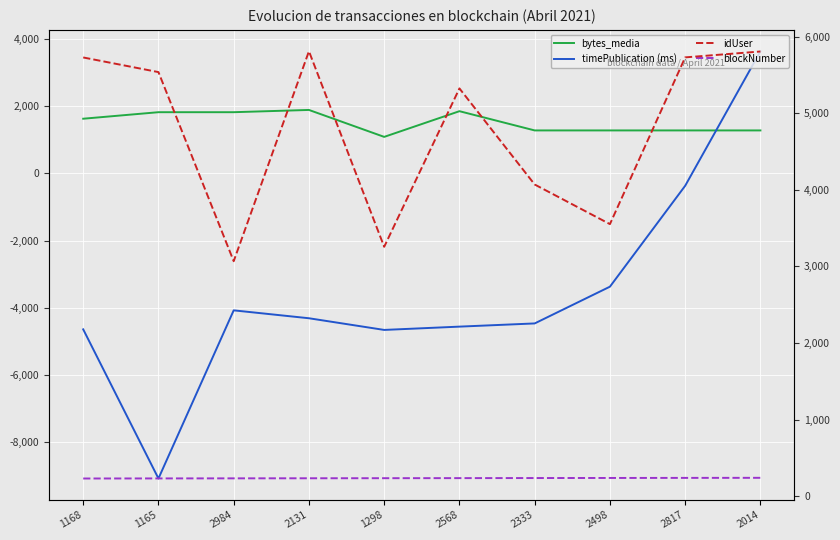

Which series has the widest spread of values?

timePublication (ms)